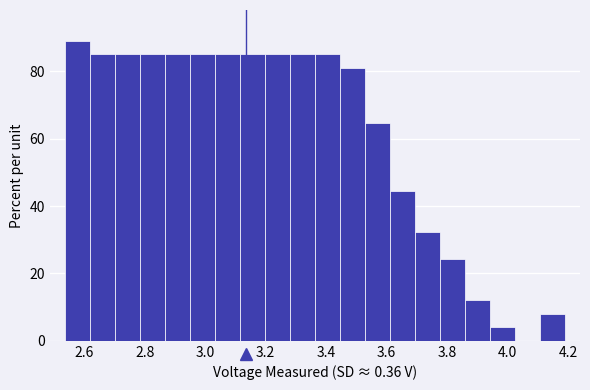

What is the height of the bar covering 3.78 to 3.86 on the x-axis? Neither the bar edges nor the heights are printed on the chart, so give them approximately, as read against the axes.

24